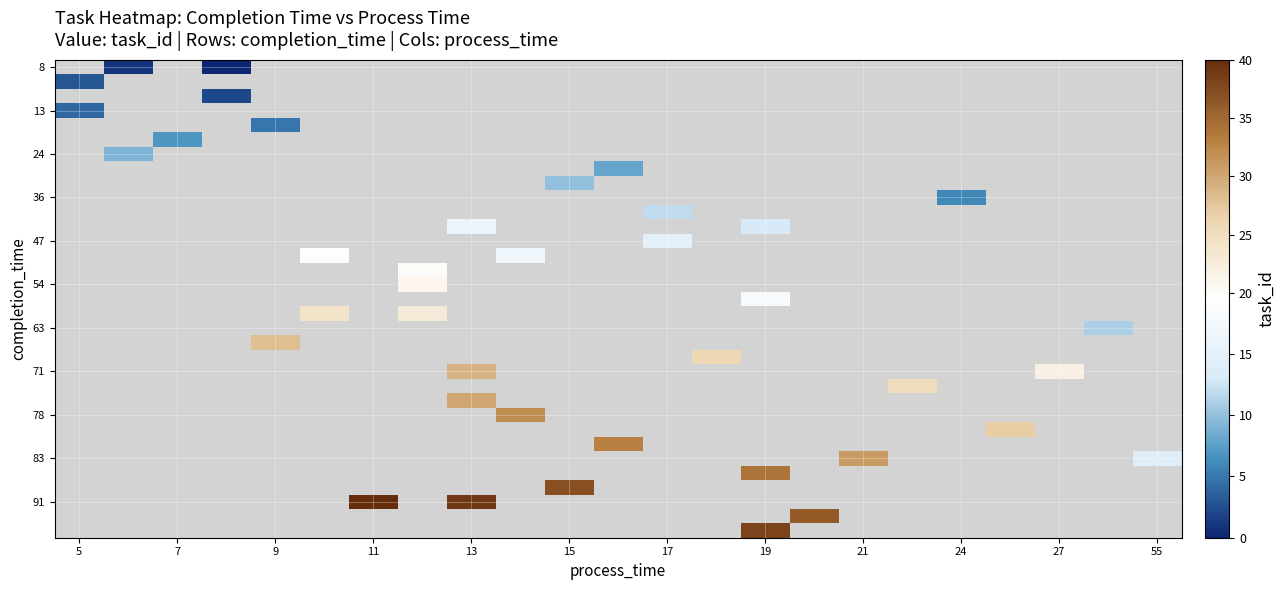

Between 16 and 17, which is larger?

17